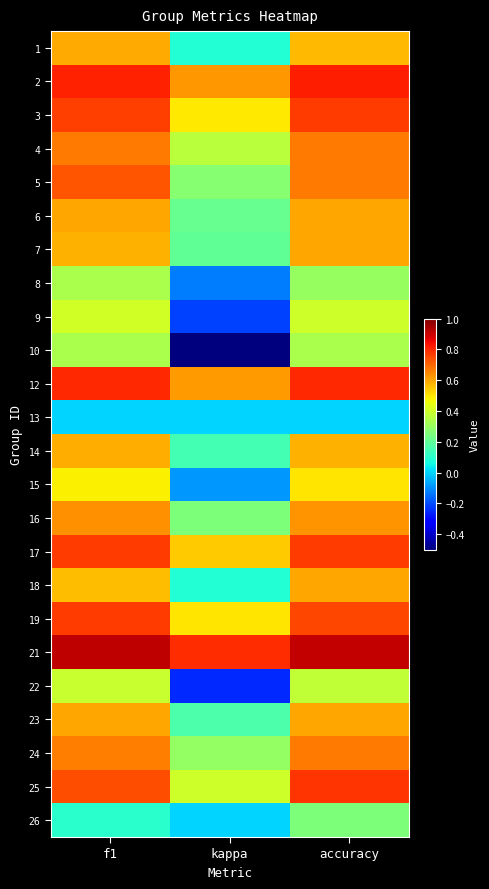

What is the total value across all series at kappa?

4.9